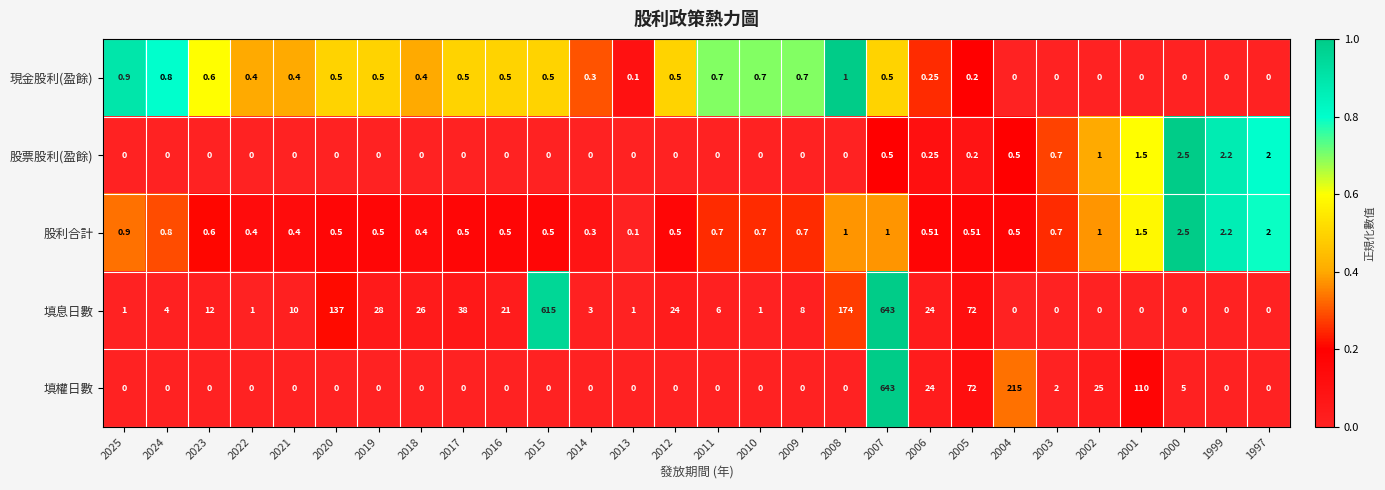

Which series has the largest total across all categories?

填息日數